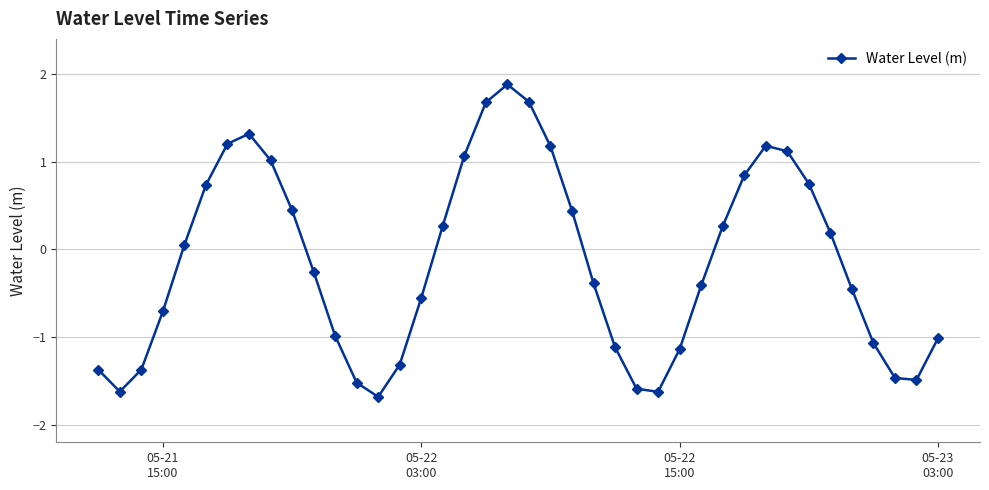

What is the minimum value shown in the chart?

-1.7